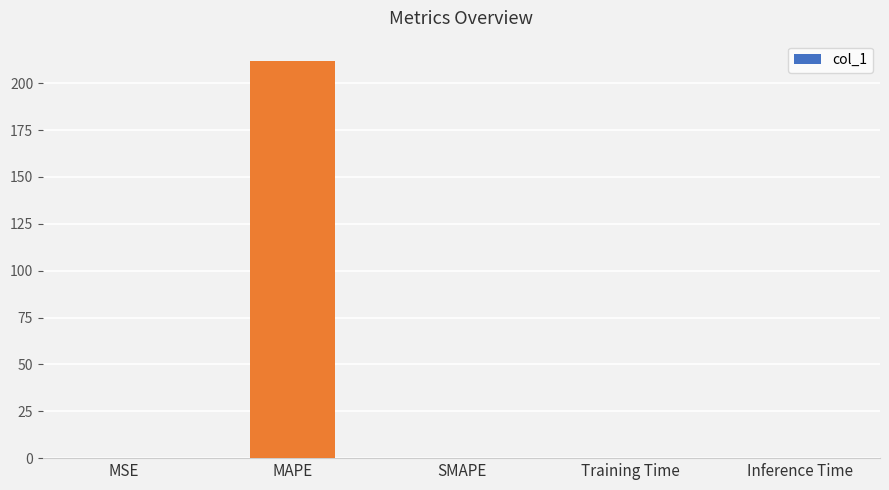

What is the approximate value at MAPE?

212.0